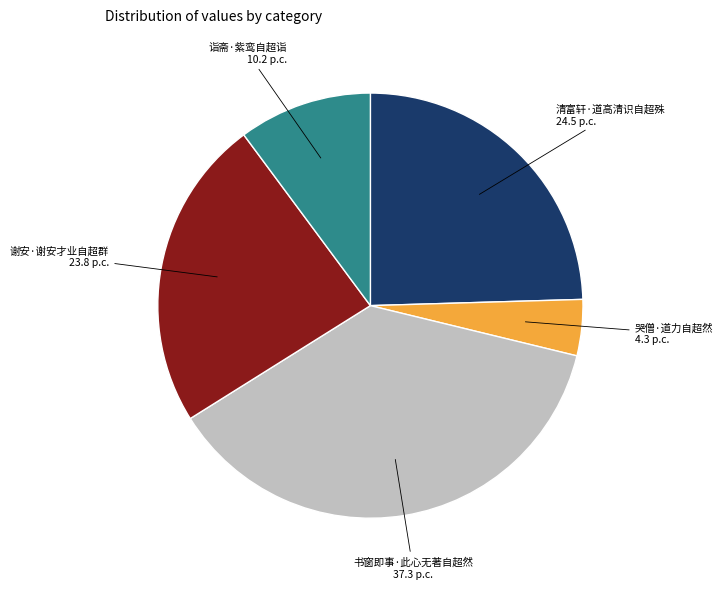

Which slice is the largest?

书窗即事·此心无著自超然